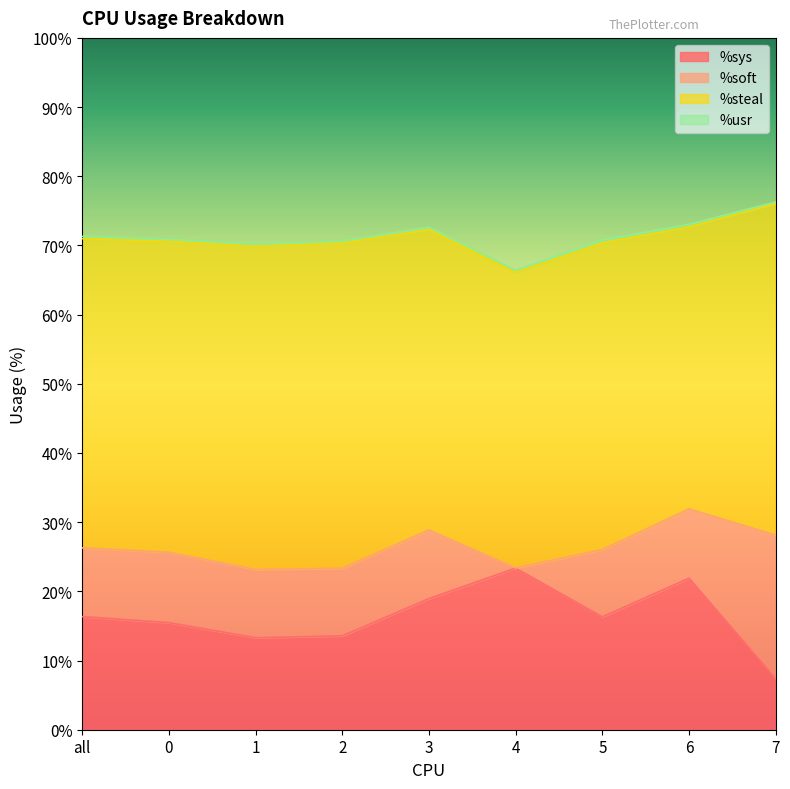

Is the value of %sys at 0 greater than the value of %soft at 5?

Yes